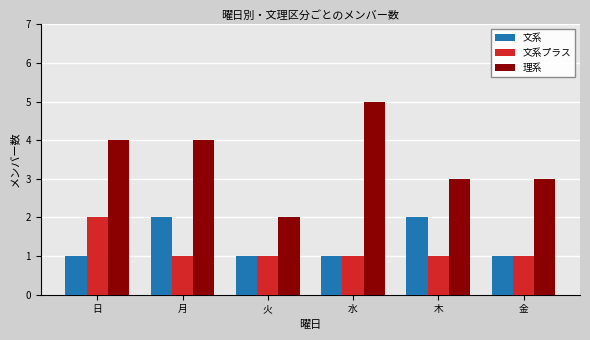

How many values in the 理系 series are below 4?

3